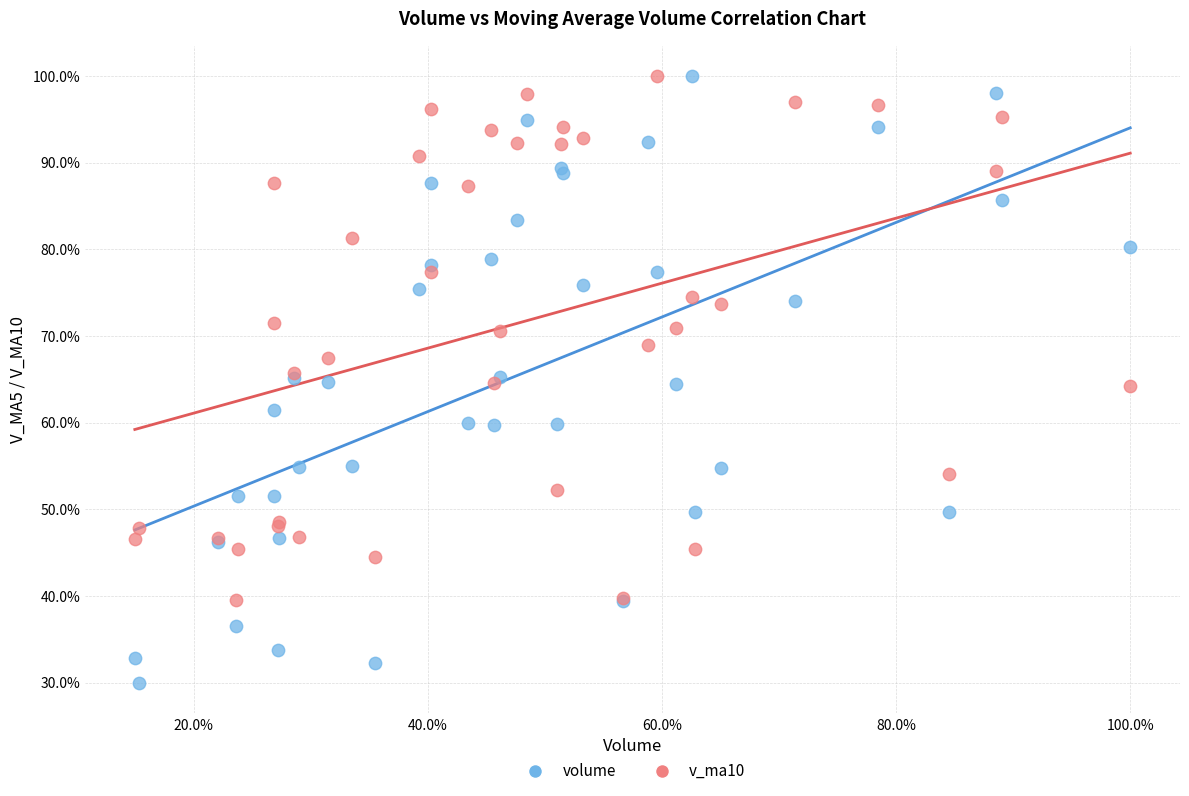

What are all the series names shown in the legend?

volume, v_ma10